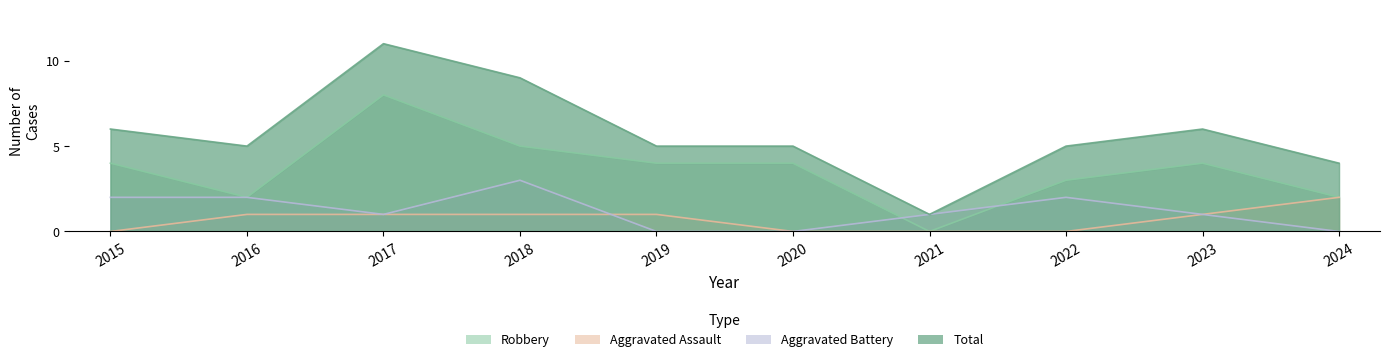

Rank the categories by Aggravated Assault value from lowest to highest.

2015, 2020, 2021, 2022, 2016, 2017, 2018, 2019, 2023, 2024